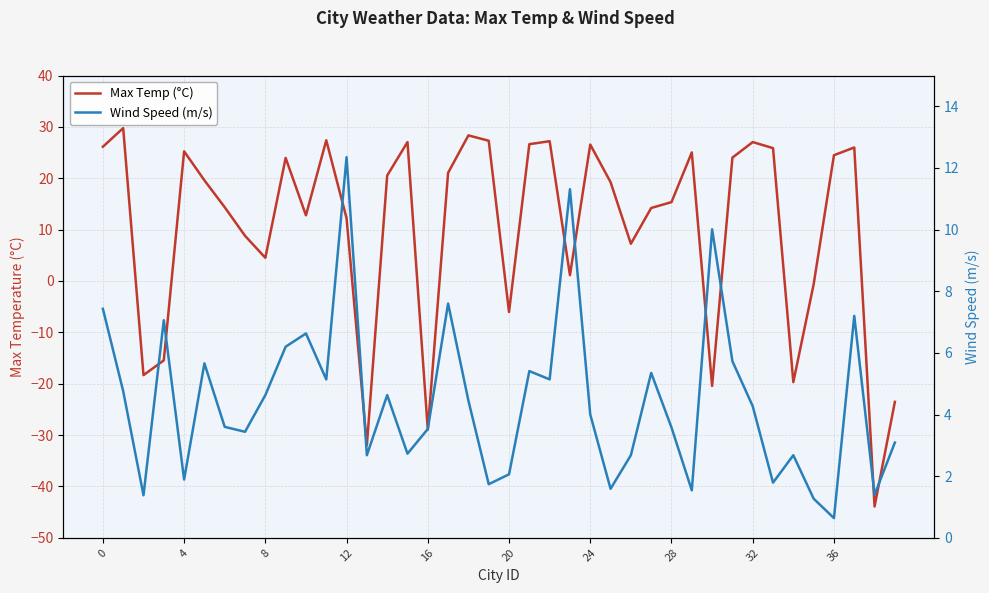

List the series in order of their overall mean, highest first.

Max Temp (°C), Wind Speed (m/s)